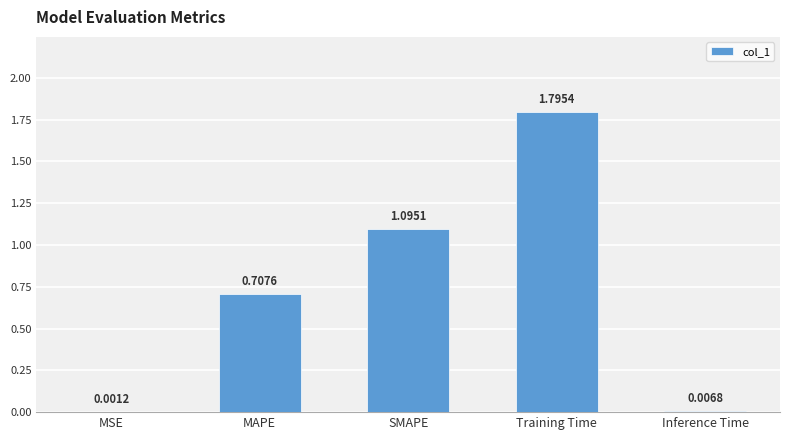

Are the bars horizontal?

No